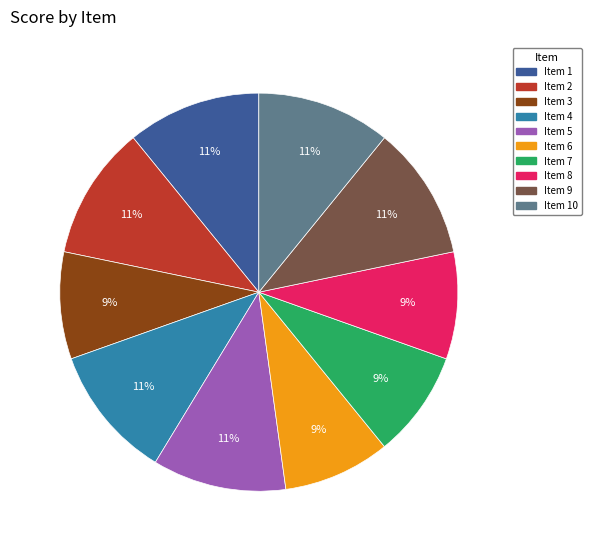

To the nearest percent, what is the difference between the largest and smallest slice percentages?

2%